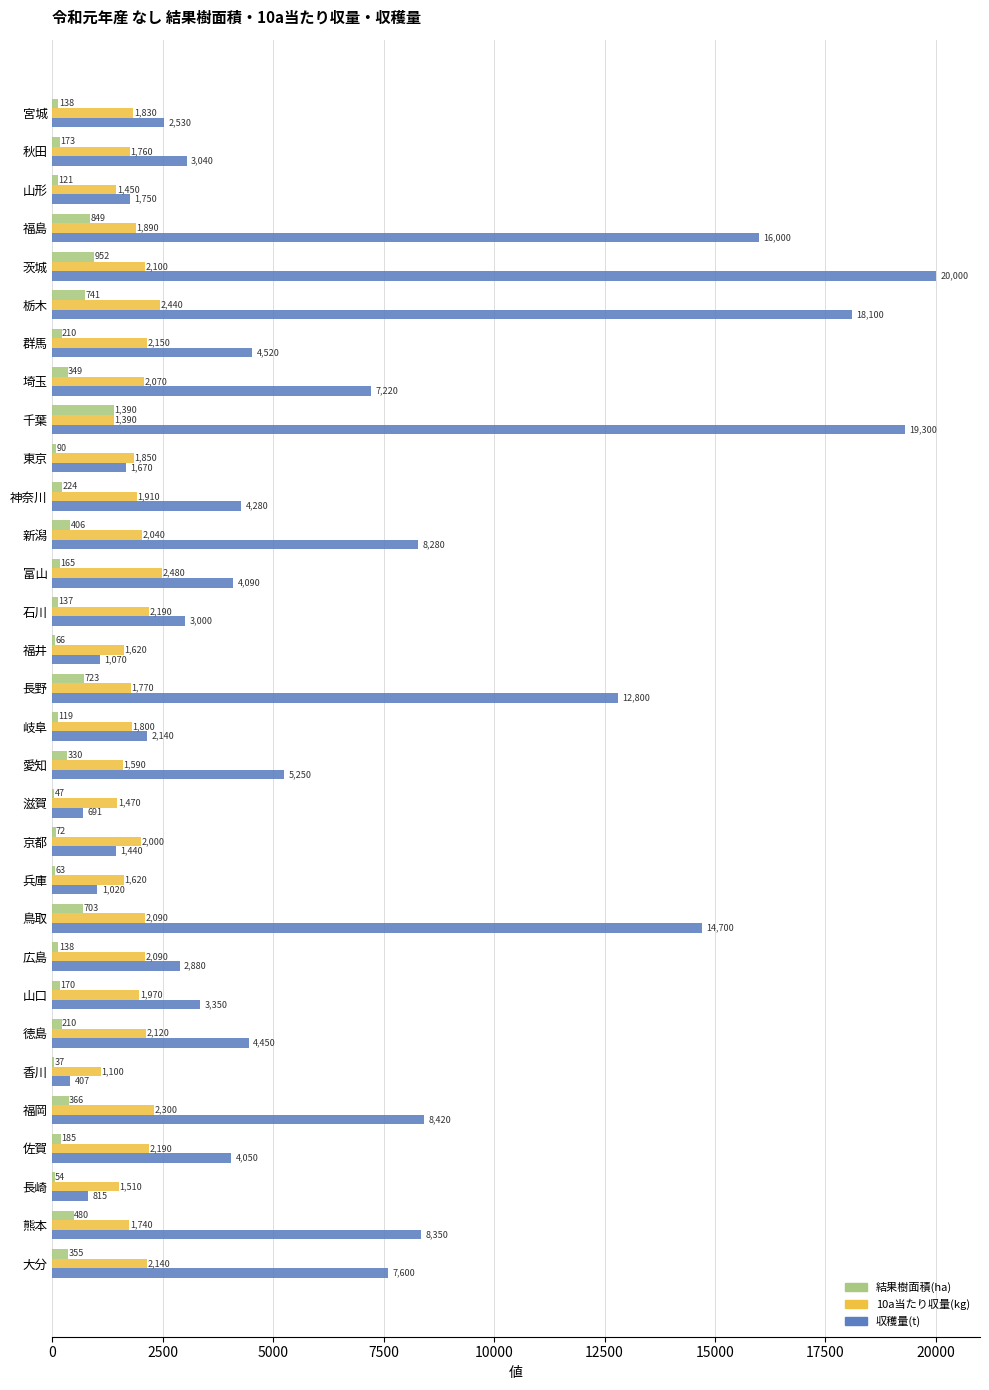

At which label is 収穫量(t) closest to 10203?

福岡